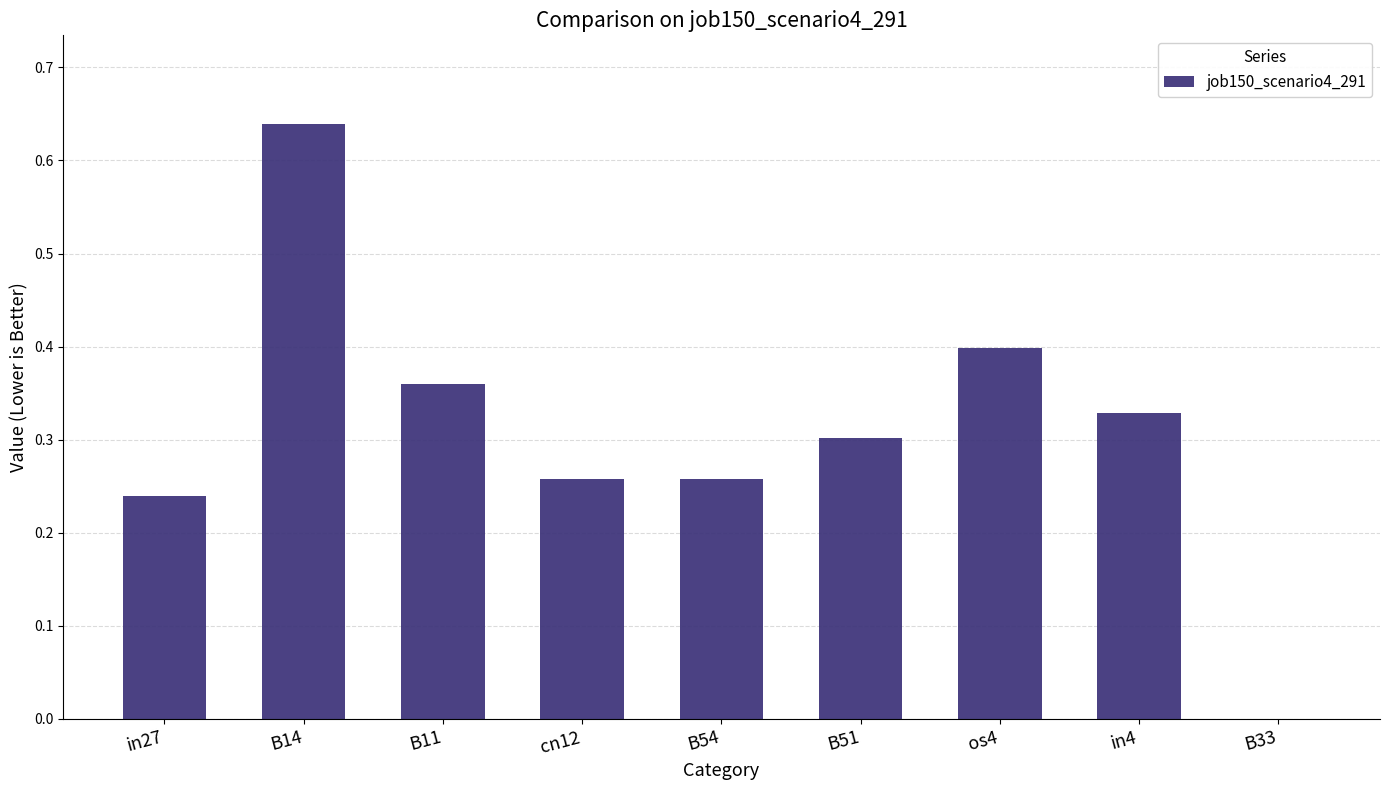

How many values are above zero?

8